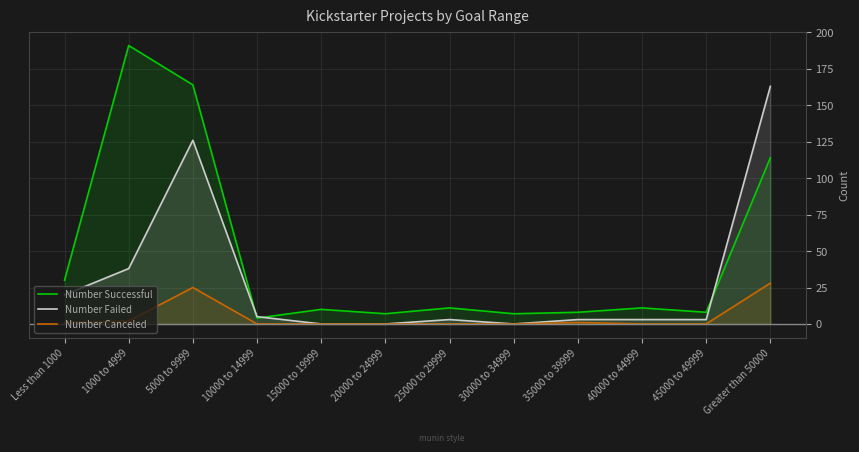

In Number Failed, how many points are higher than both neighbors (excluding endpoints)?

2